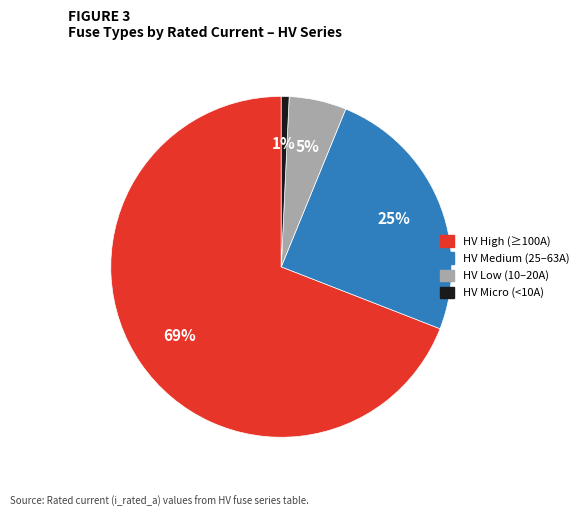

Rank the categories by value from highest to lowest.

HV High (≥100A), HV Medium (25–63A), HV Low (10–20A), HV Micro (<10A)